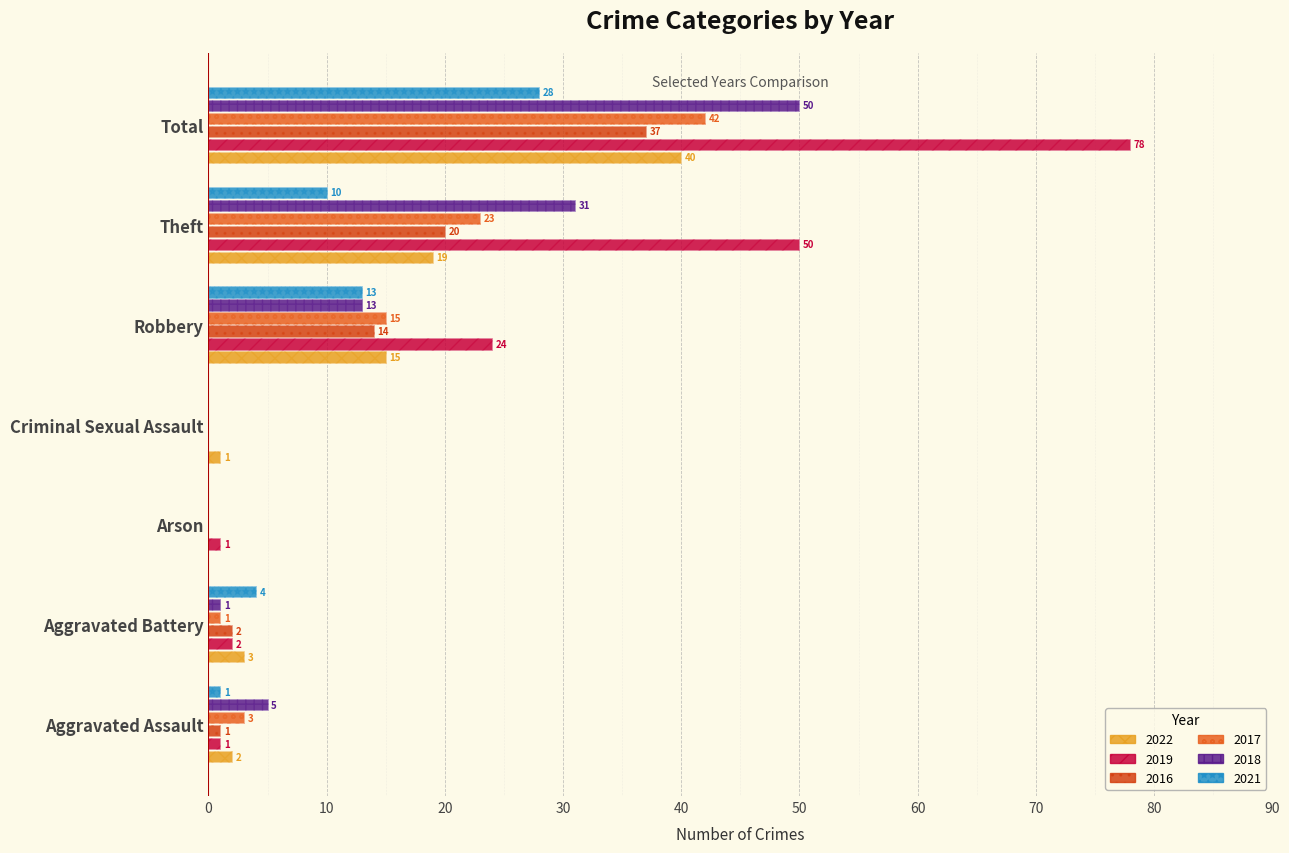

What is the label of the 2nd bar from the left?

Aggravated Battery